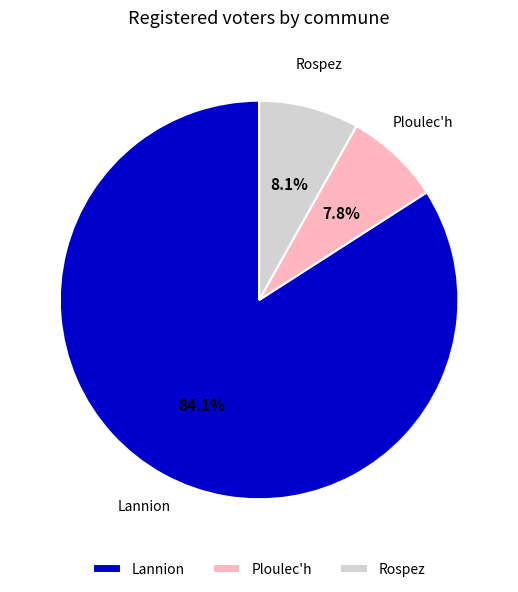

Which category has the biggest portion of the pie?

Lannion